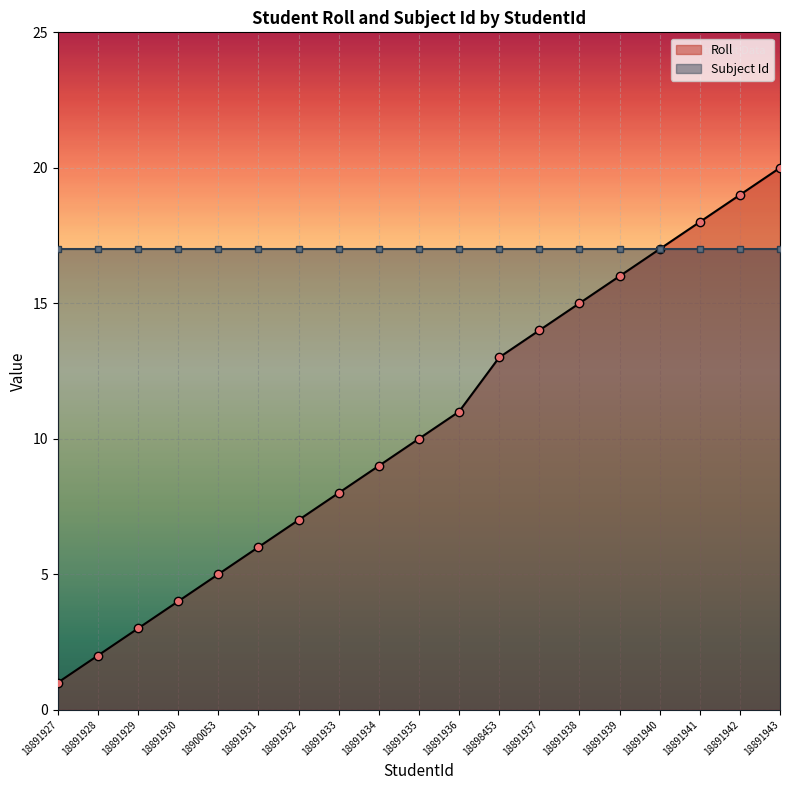

True or false: Roll and Subject Id intersect in this chart.

False